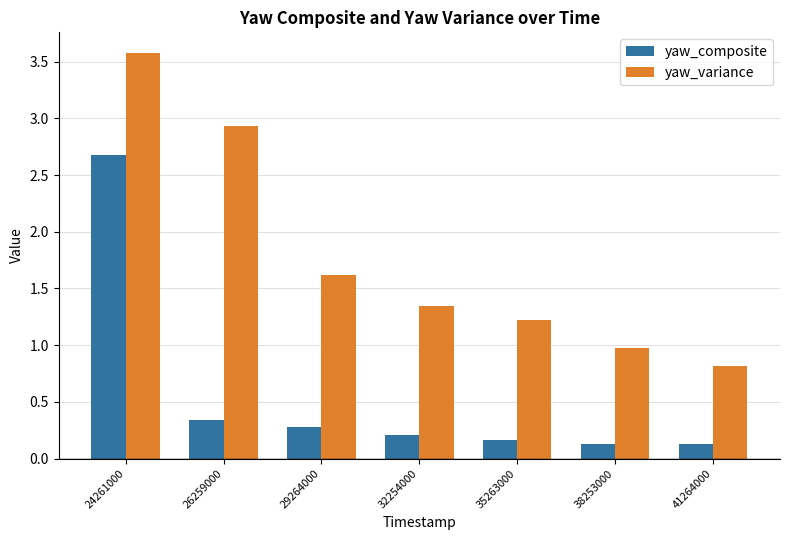

Is it true that yaw_composite equals 0.2 at 32254000?

True